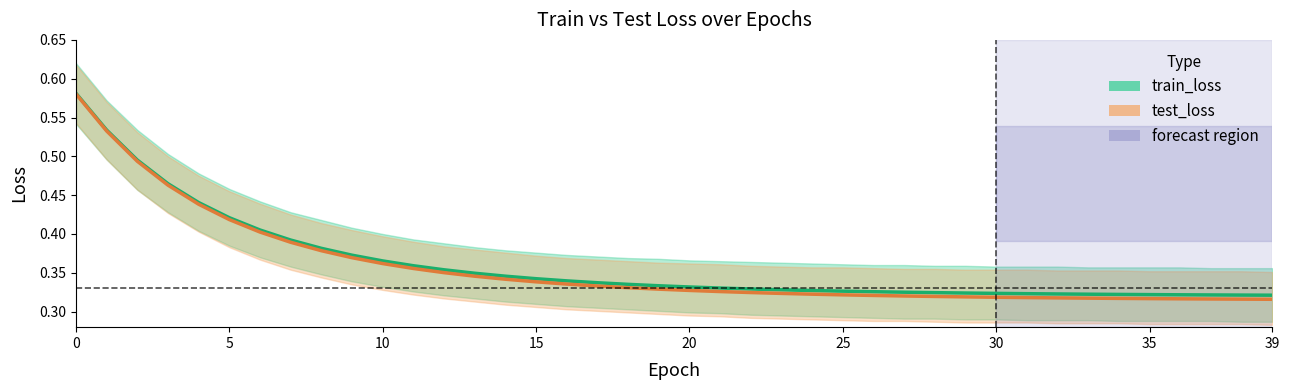

What is the sum of all train_loss values?

14.4